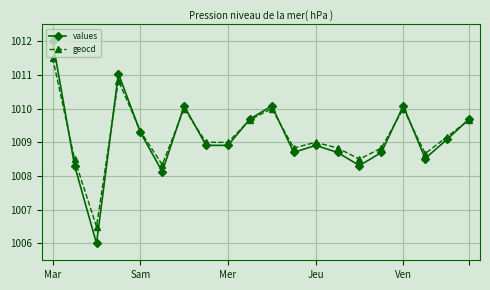

What is the maximum value shown in the chart?

1012.0